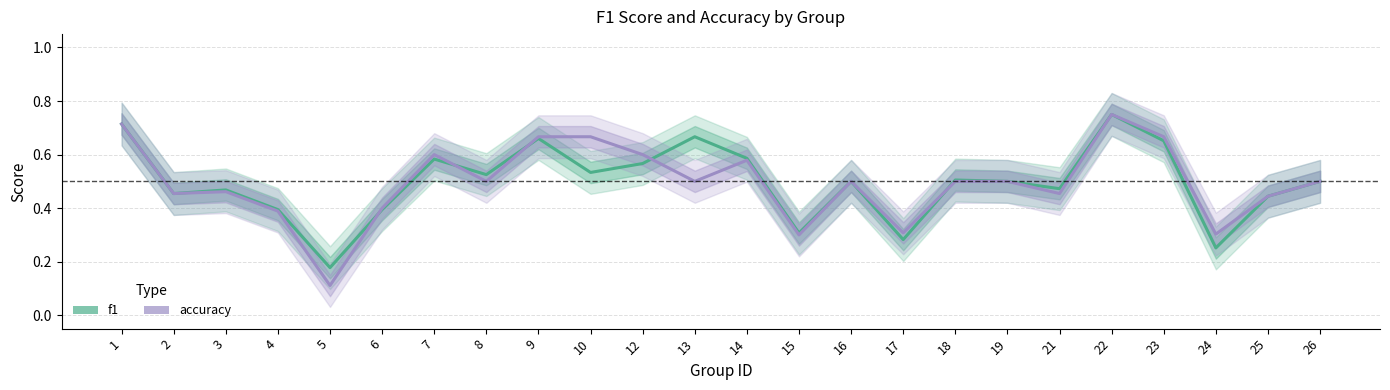

Which category has the highest value across all series?

22